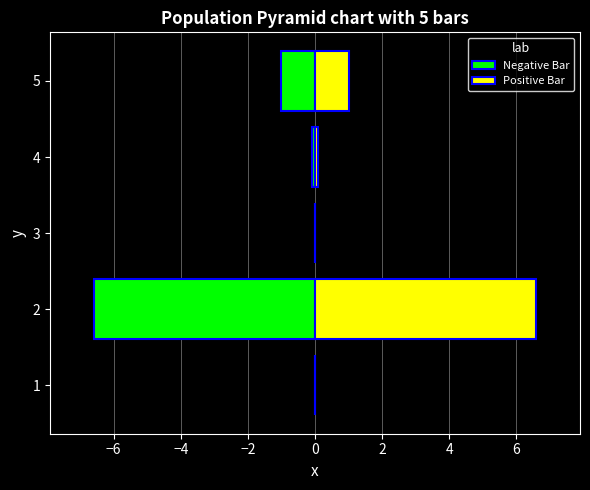

How many bars are there in each group?

2